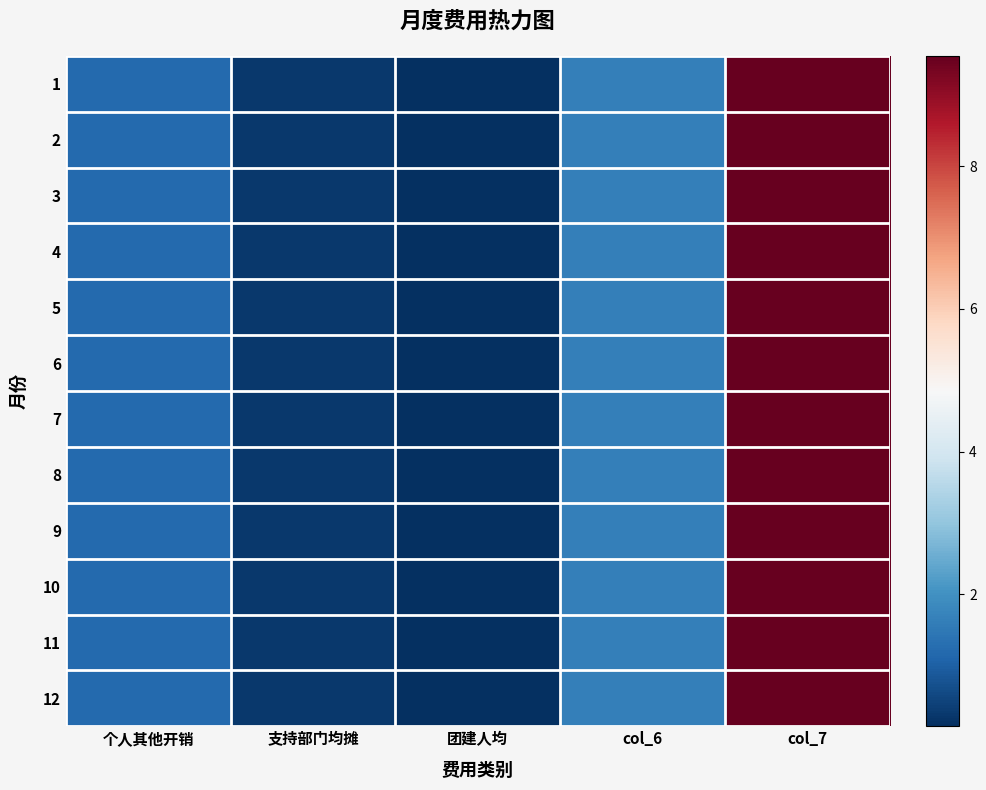

Rank the series by their maximum value, from lowest to highest.

1, 2, 3, 4, 5, 6, 7, 8, 9, 10, 11, 12